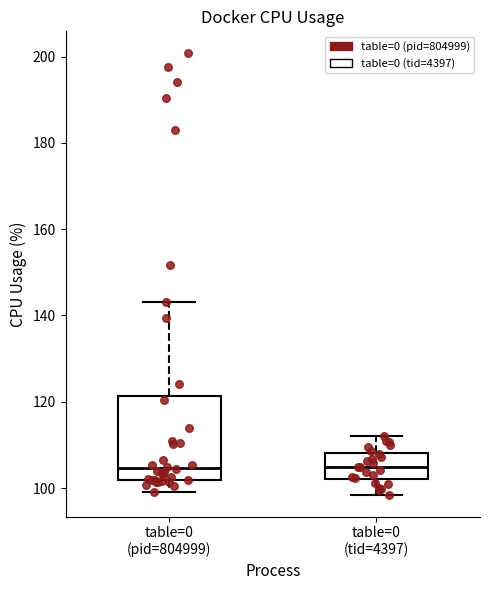

Where does the lower whisker of the box for table=0 (tid=4397) end on the y-axis? The values are not printed on the chart, so give them approximately, as read against the axis.

98